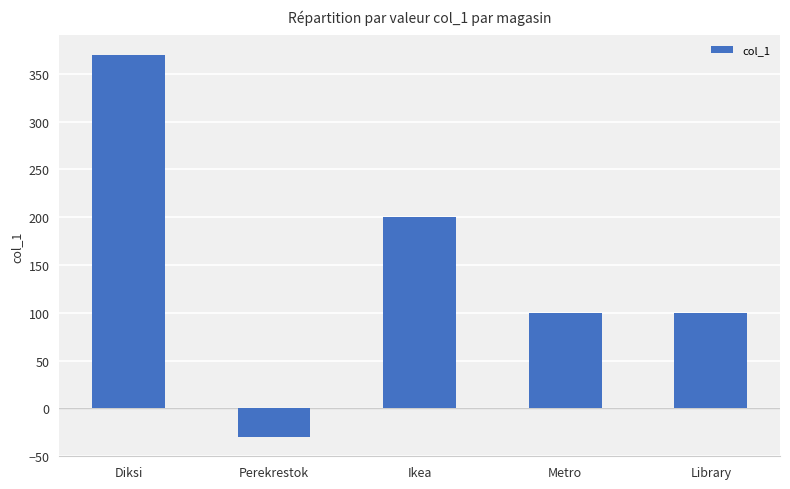

What is the label of the 5th bar from the right?

Diksi